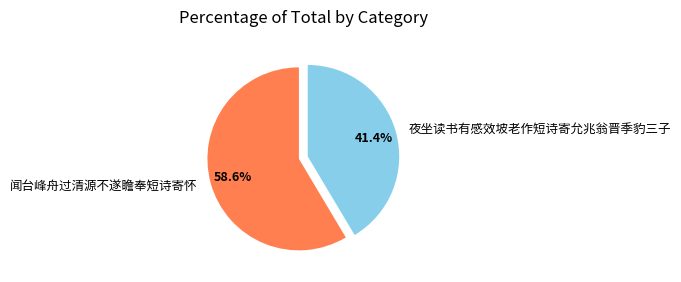

To the nearest percent, what is the difference between the largest and smallest slice percentages?

17%